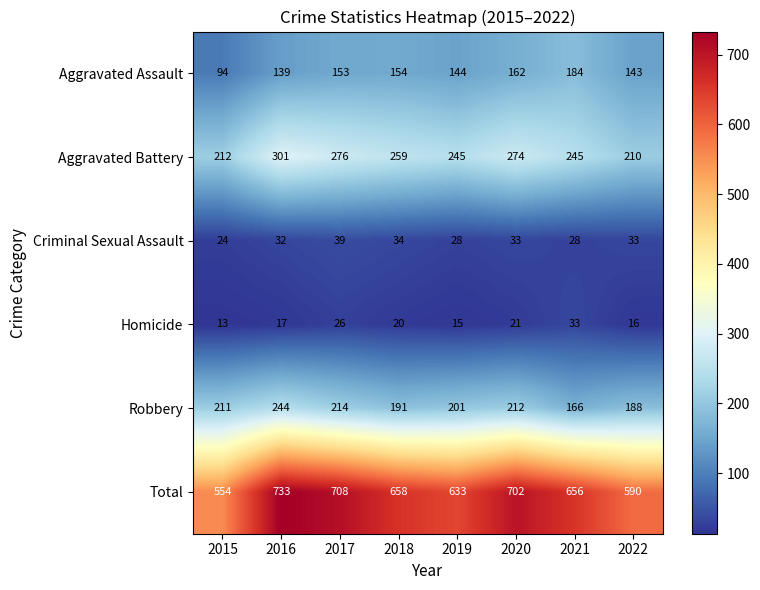

Which series has the largest range (max minus min)?

Total